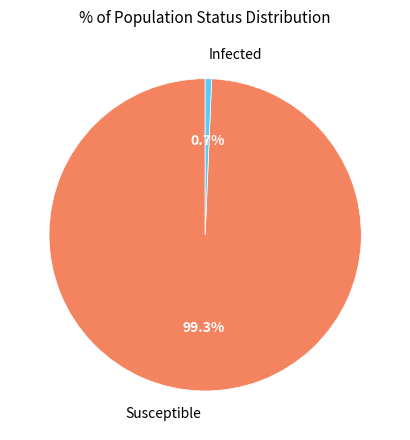

Rank the categories by value from highest to lowest.

Susceptible, Infected